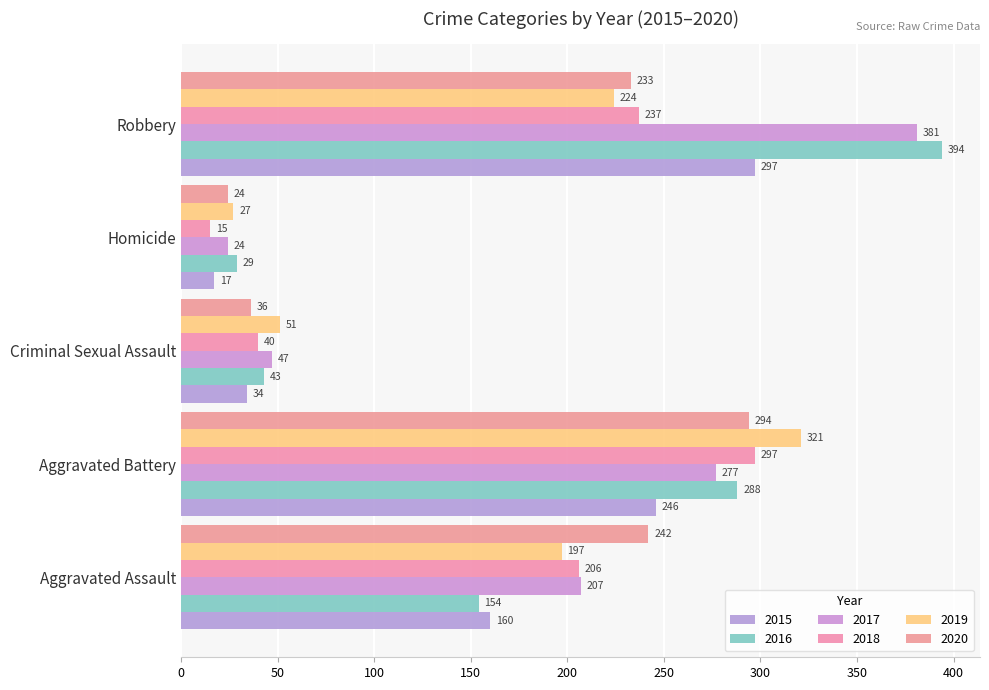

Reading left to right, list all the values displayed in this chart.

2015: 160	246	34	17	297
2016: 154	288	43	29	394
2017: 207	277	47	24	381
2018: 206	297	40	15	237
2019: 197	321	51	27	224
2020: 242	294	36	24	233